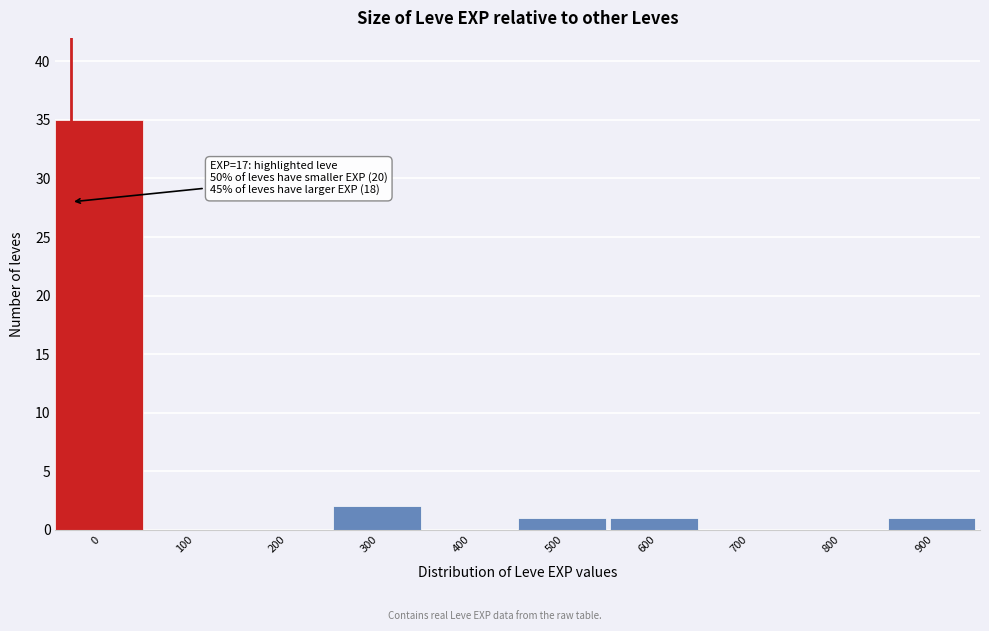

Reading left to right, list all the values displayed in this chart.

0=35	100=0	200=0	300=2	400=0	500=1	600=1	700=0	800=0	900=1